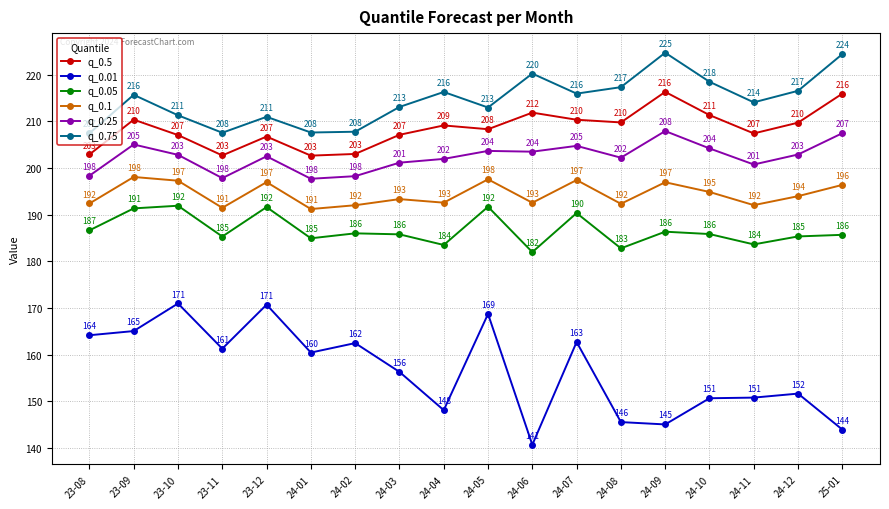

True or false: q_0.05 has more than 0 interior local peaks.

True